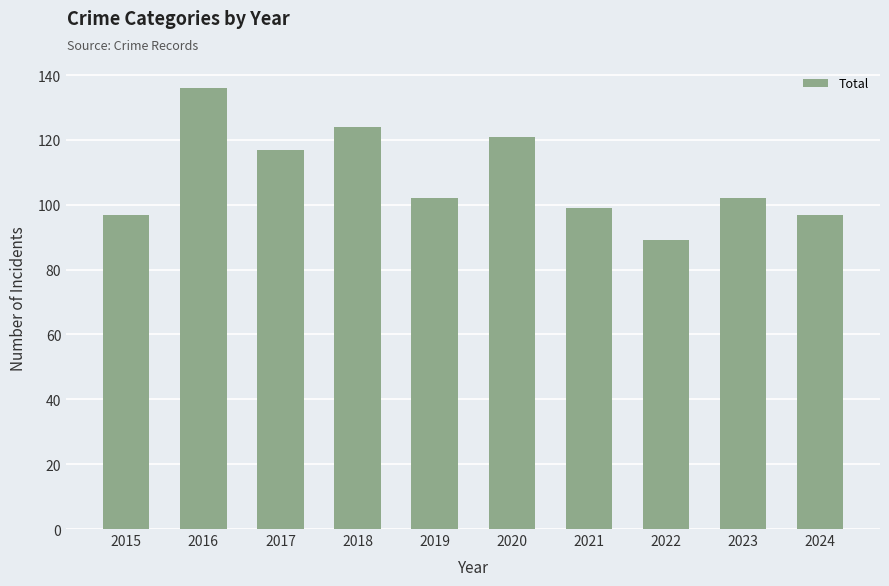

What is the change in value from 2016 to 2024?

-39